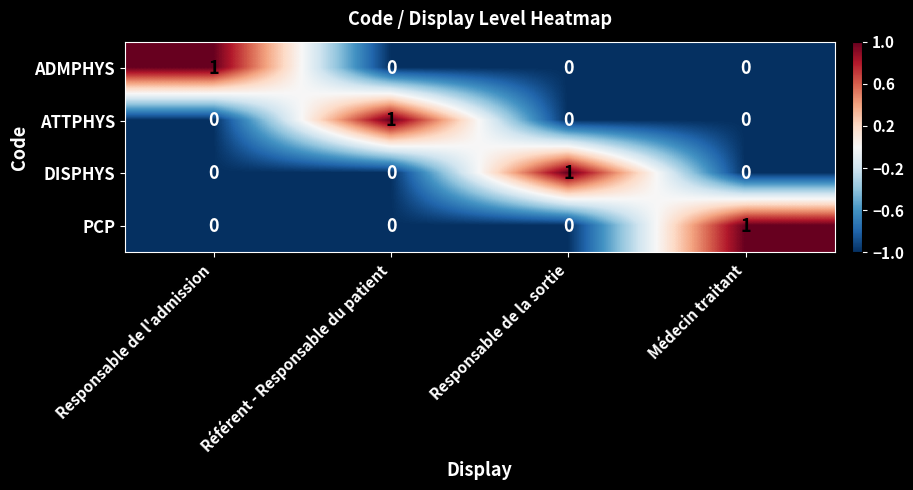

True or false: ADMPHYS has a value of 0 at Médecin traitant.

True